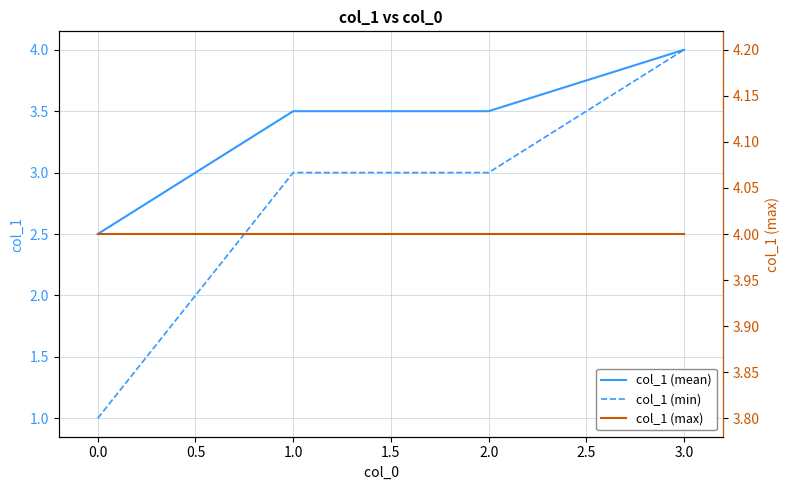

Which series has the largest total across all categories?

col_1 (max)